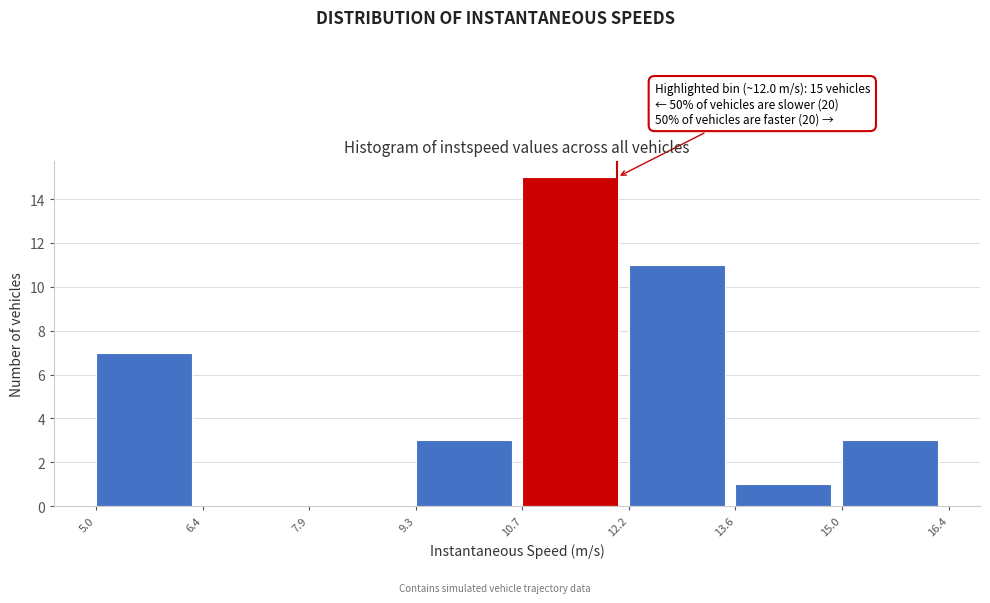

Over which range of the x-axis is the bar tallest?

10.7 to 12.2